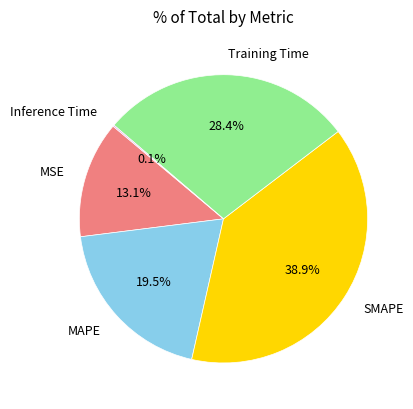

Which category has the biggest portion of the pie?

SMAPE